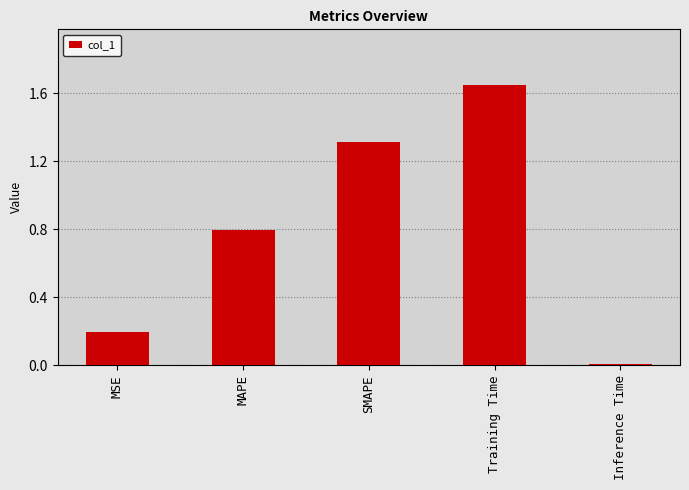

What is the difference between the values at Inference Time and MSE?

0.2